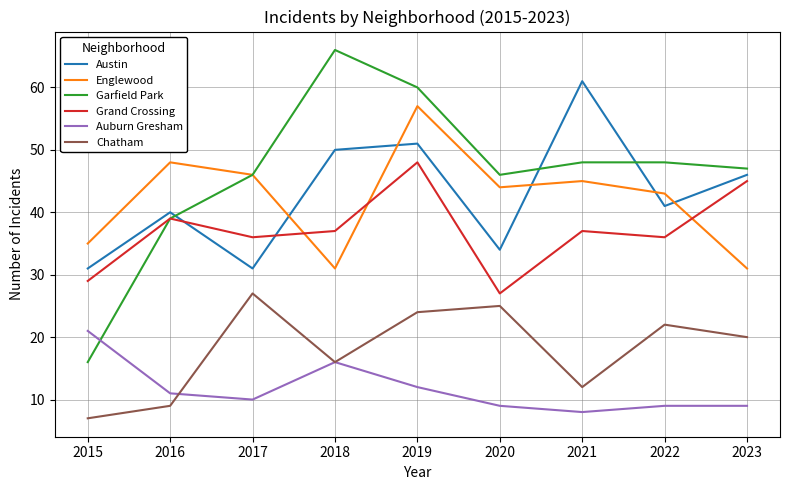

Which category has the lowest value across all series?

2015